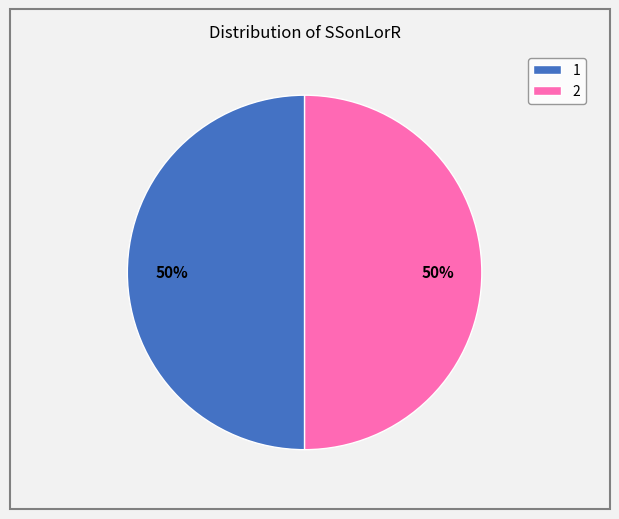

To the nearest percent, what portion does 1 represent?

50%